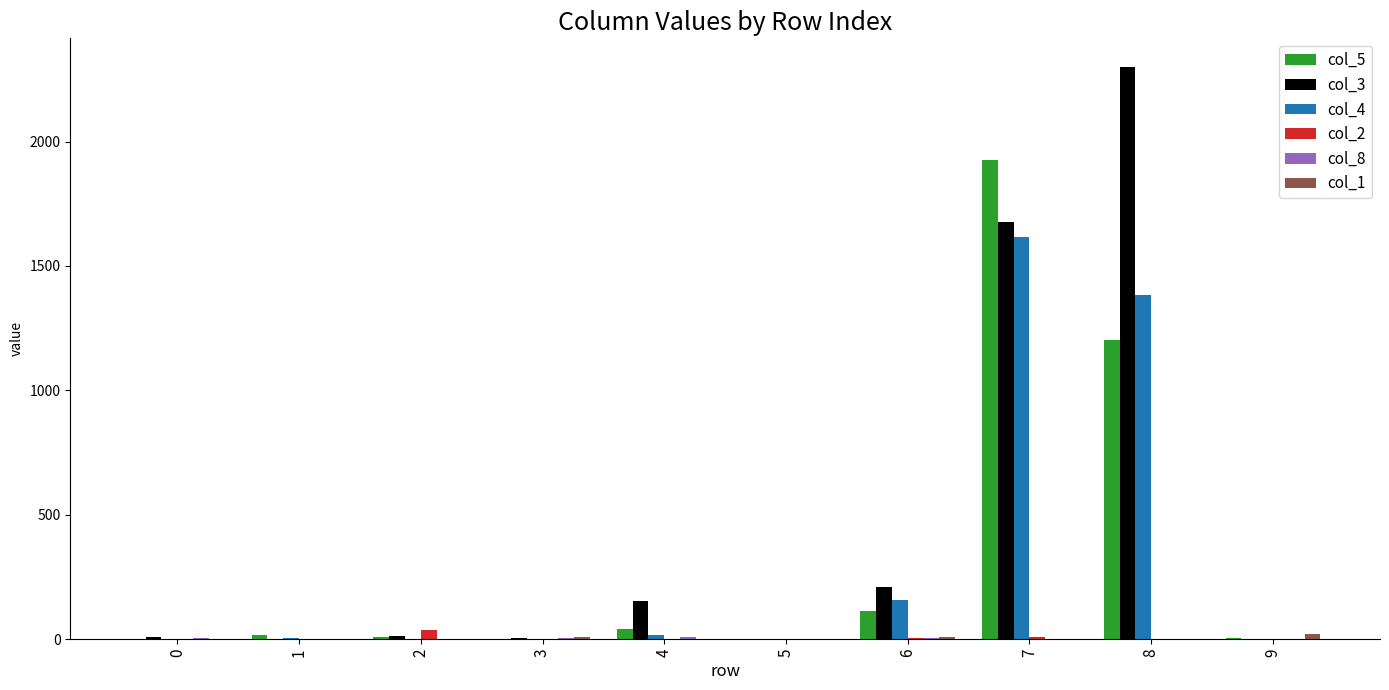

Count the number of categories in the chart.

10